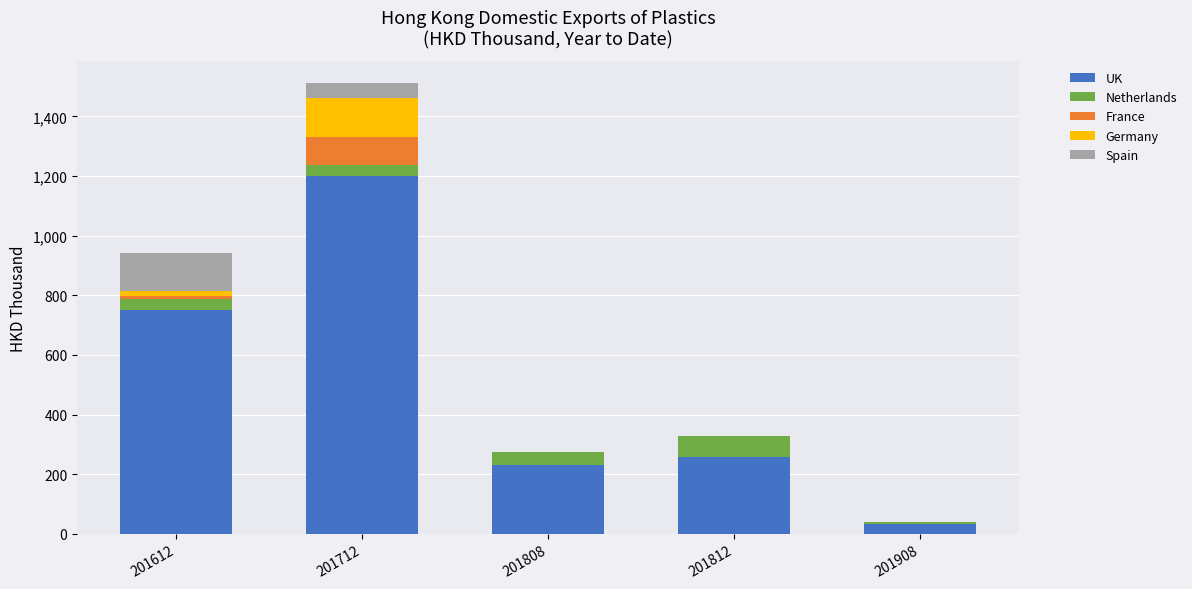

How many categories are shown in the chart?

5